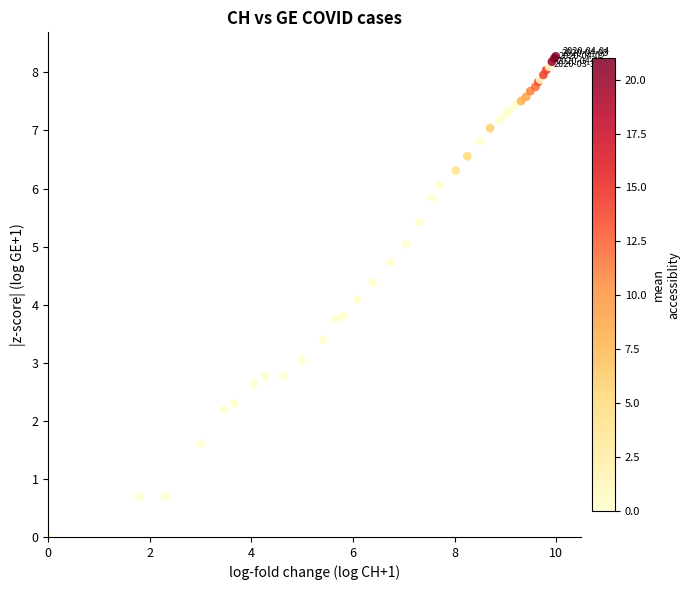

What Y value in the scatter plot is closest to 4?

4.1